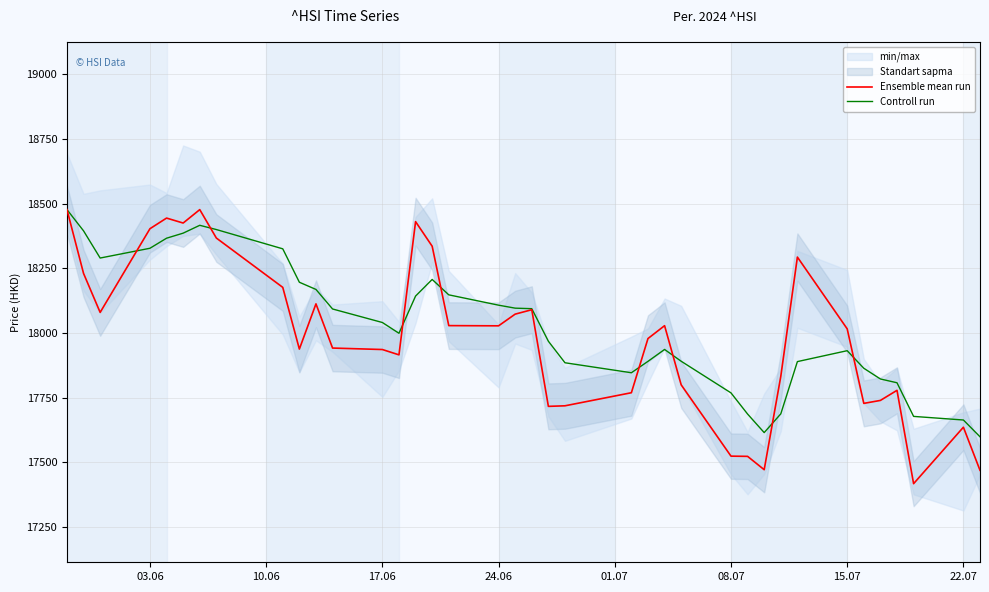

The value of Controll run at 17.06 is 18040.6. True or false?

True